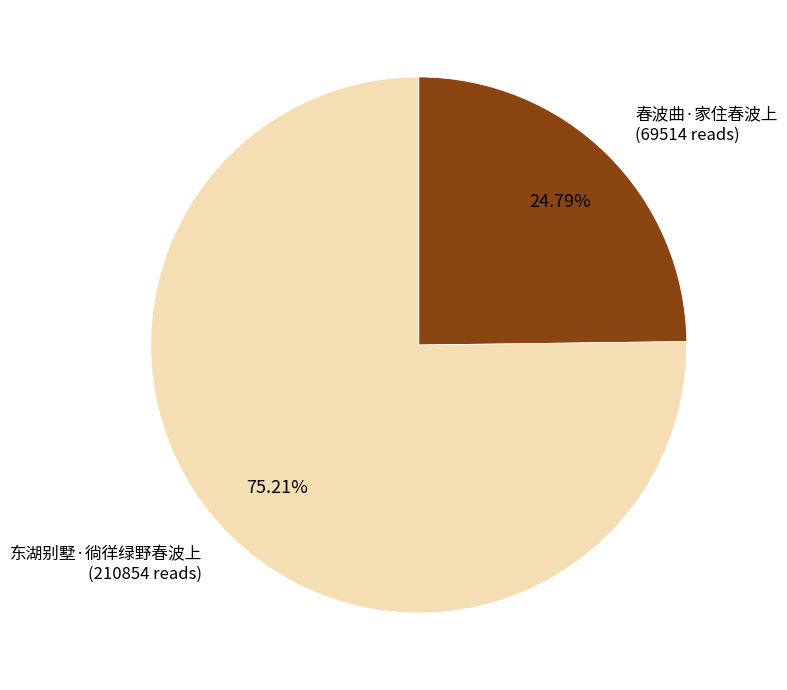

Count the number of slices in the pie.

2